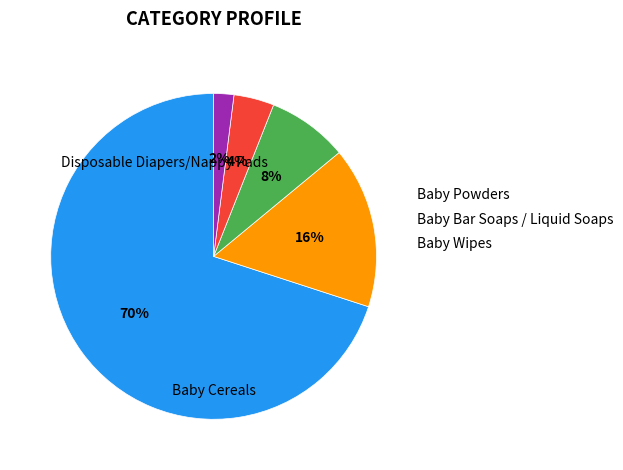

Is there a majority slice in this chart?

Yes